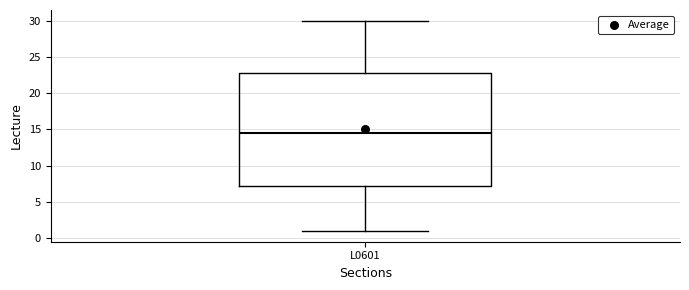

Transcribe this box plot: give where the median line is, the range the box spans, and where the two whiskers end, as read against the y-axis. The values are not printed on the chart, so give them approximately, as read against the axis.

median 14.5, box 7.5 to 23.0, whiskers 1.0 to 30.0